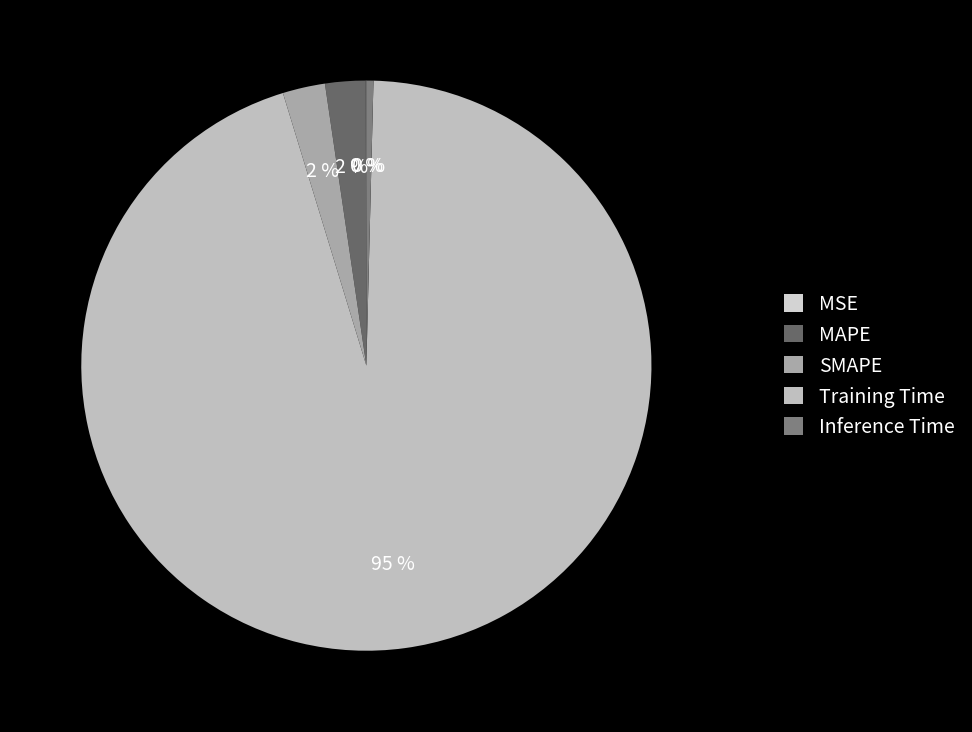

The SMAPE slice represents 1% of the pie. True or false?

False